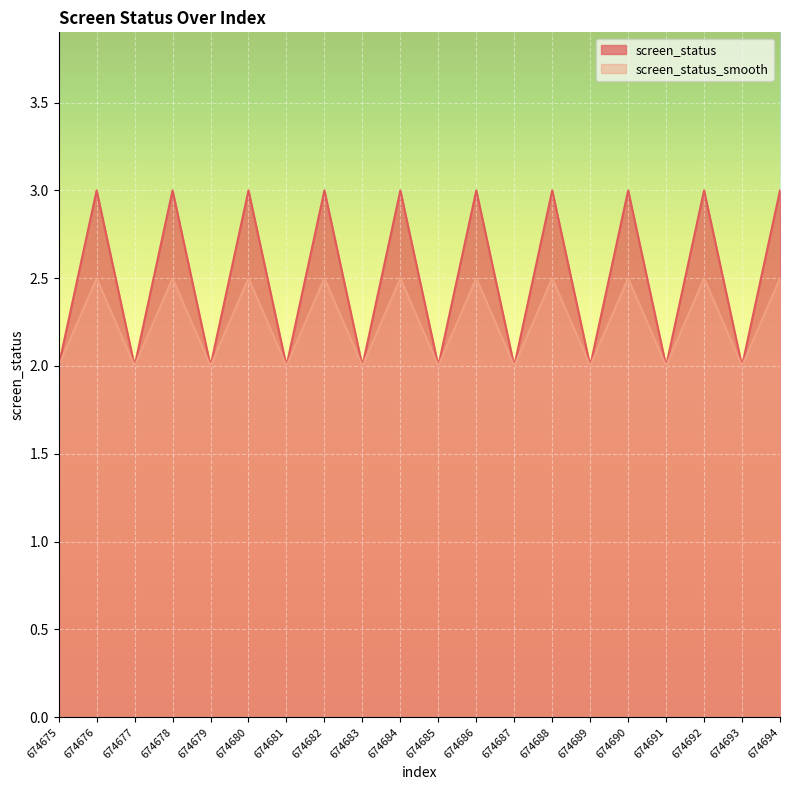

True or false: screen_status_smooth has more than 0 interior local peaks.

True